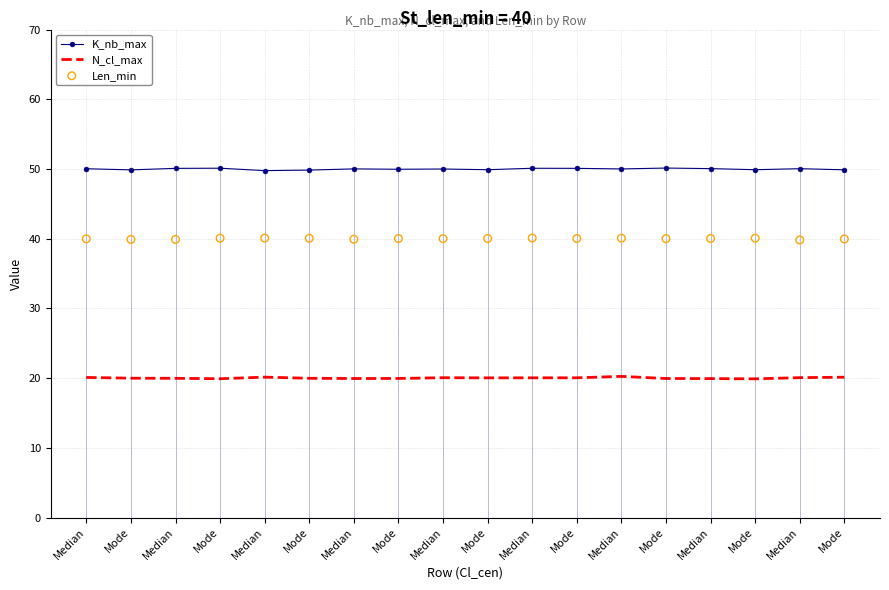

What are all the series names shown in the legend?

K_nb_max, N_cl_max, Len_min